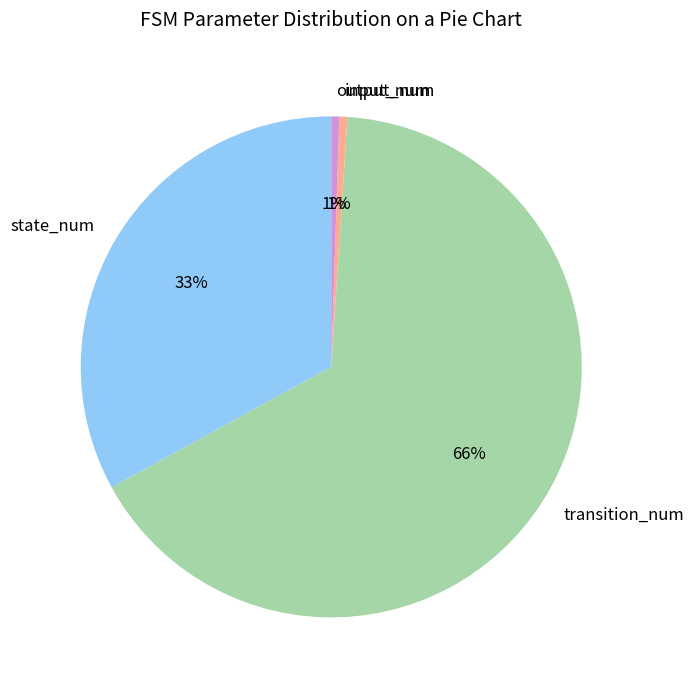

Which slice is the largest?

transition_num